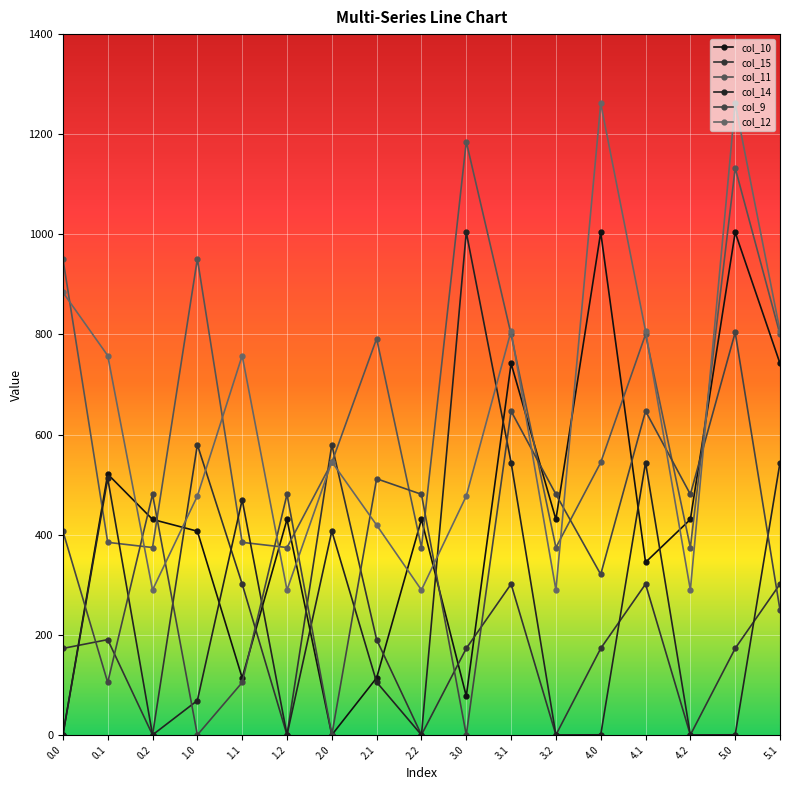

How many values in the col_15 series exceed 172?

12